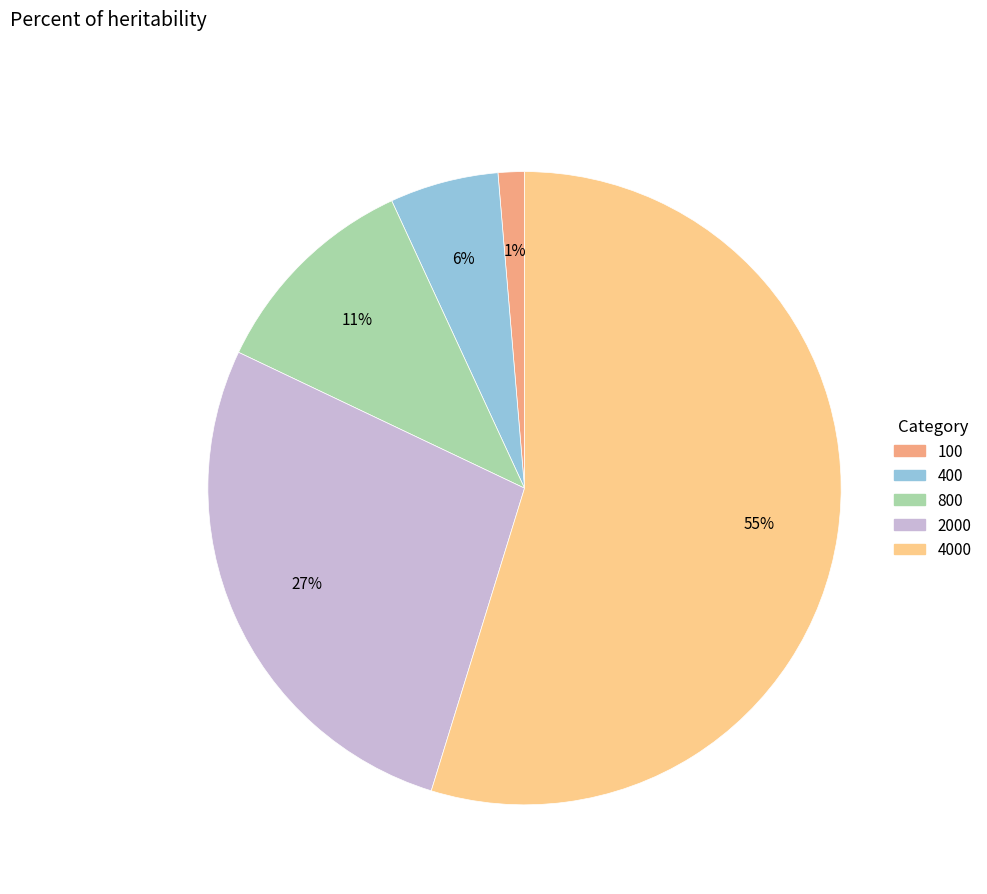

Does any single category account for the majority?

Yes